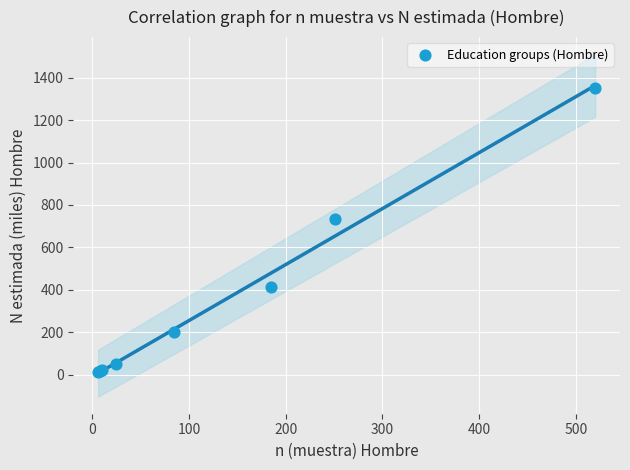

What Y value in the scatter plot is closest to 681?

732.4